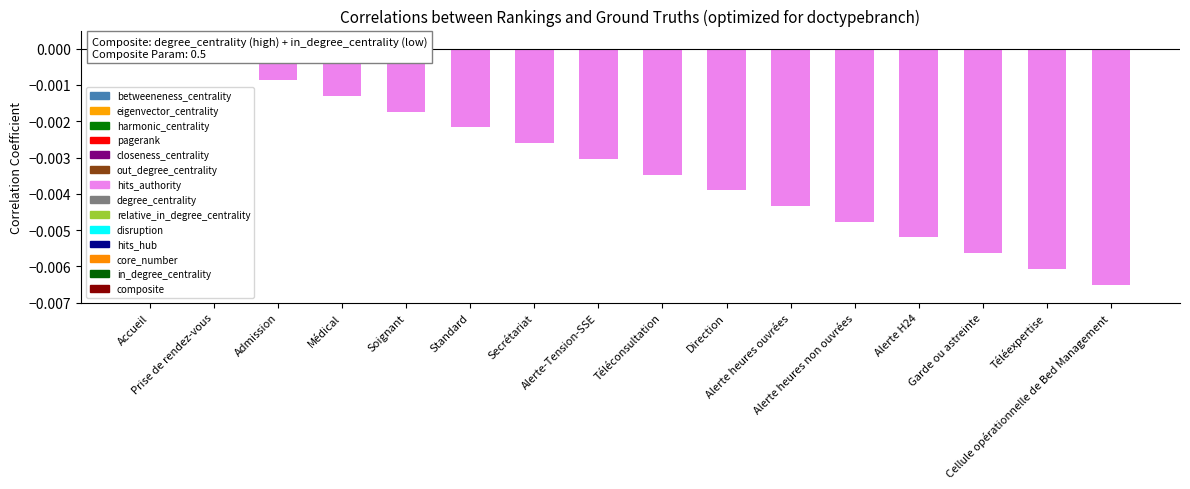

Are the bars horizontal?

No